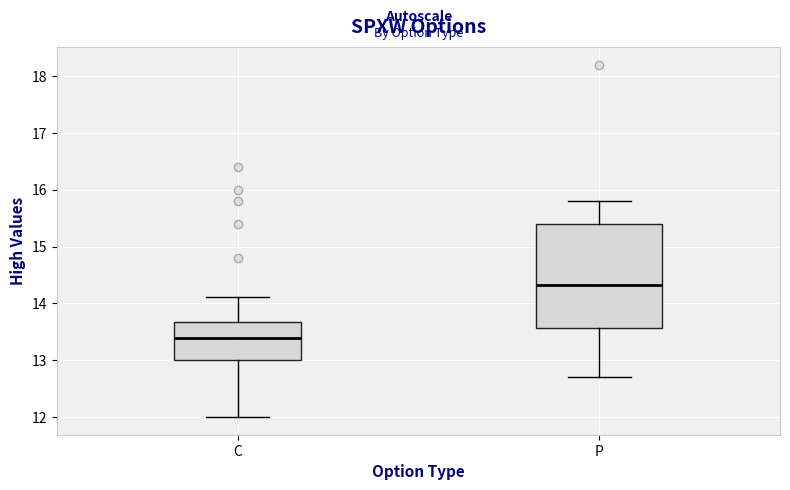

Reading left to right, transcribe this box plot: for each box, give where its median line is, the range the box spans, and where its two whiskers end, as read against the y-axis. The values are not printed on the chart, so give them approximately, as read against the axis.

C: median 13.4, box 13.0 to 13.7, whiskers 12.0 to 14.1
P: median 14.3, box 13.6 to 15.4, whiskers 12.7 to 15.8